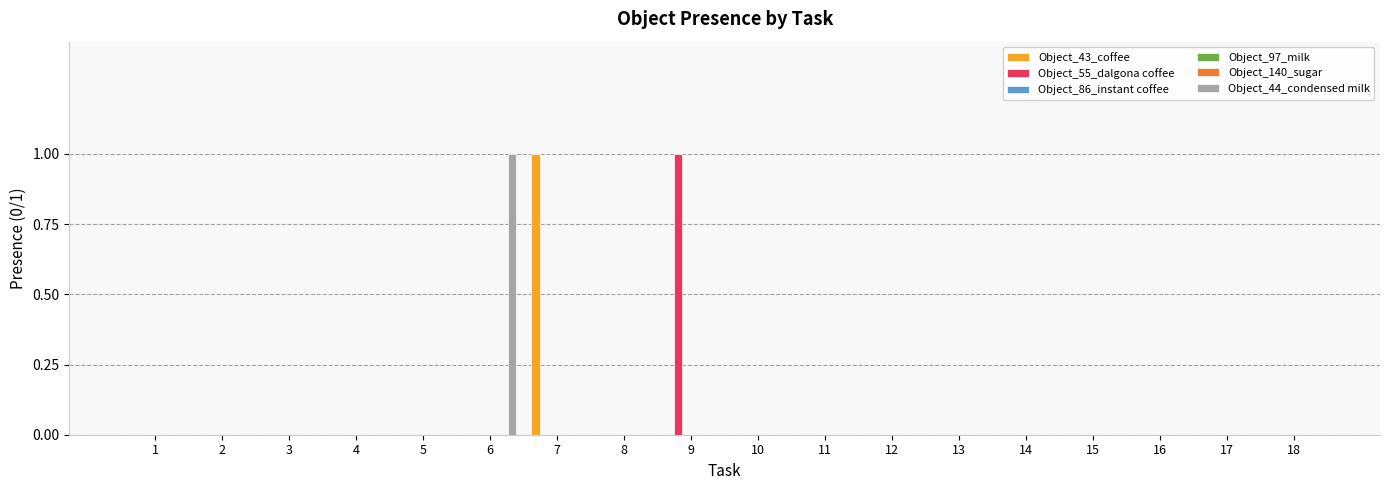

Between 3 and 11, which series saw the biggest shift?

Object_43_coffee